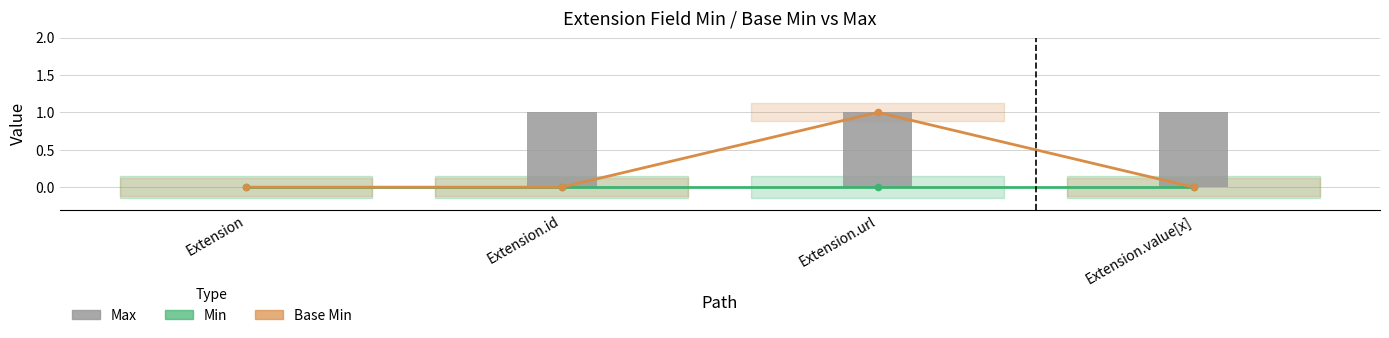

What is the total value across all series at Extension.id?

1